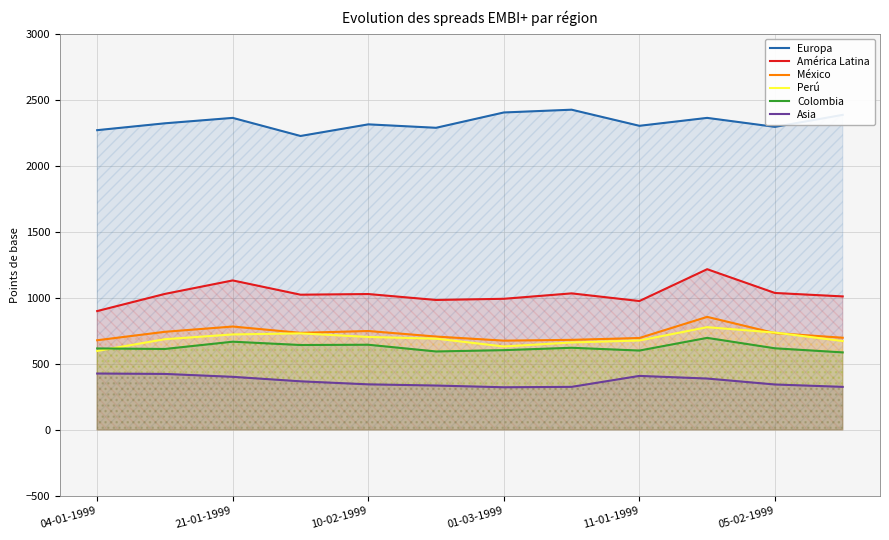

Reading left to right, transcribe all the data shown in this chart.

Europa: 2269	2321	2362	2225	2313	2287	2403	2424	2302	2362	2294	2385
América Latina: 899	1029	1131	1023	1028	983	992	1033	975	1216	1036	1010
México: 678	742	782	734	748	706	675	681	695	855	732	697
Perú: 597	686	722	730	703	690	631	661	676	777	736	672
Colombia: 616	612	667	642	644	593	603	621	600	696	617	586
Asia: 426	423	401	367	344	335	322	325	408	388	343	325